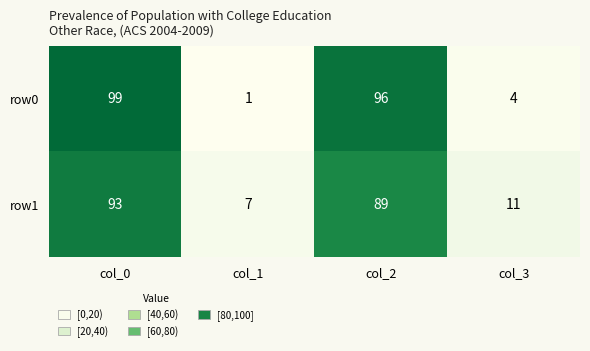

List the series in order of their peak value, highest first.

row0, row1